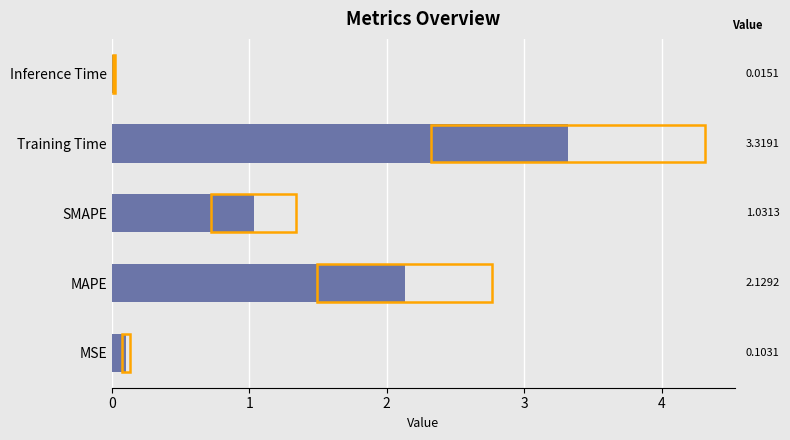

True or false: the data shows 3.0 at MAPE.

False